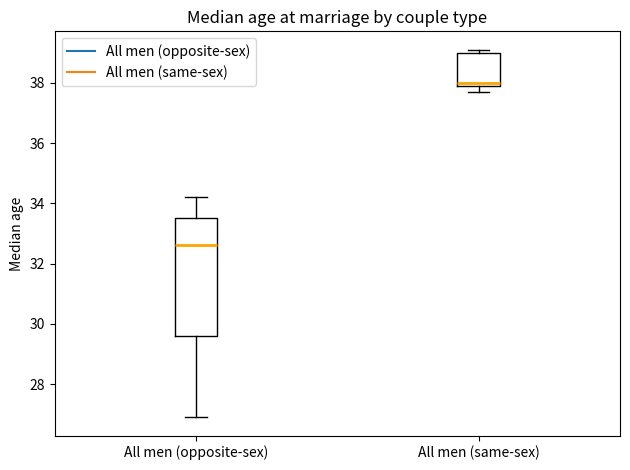

Which box is the tallest, from its lower edge to its upper edge?

All men (opposite-sex)